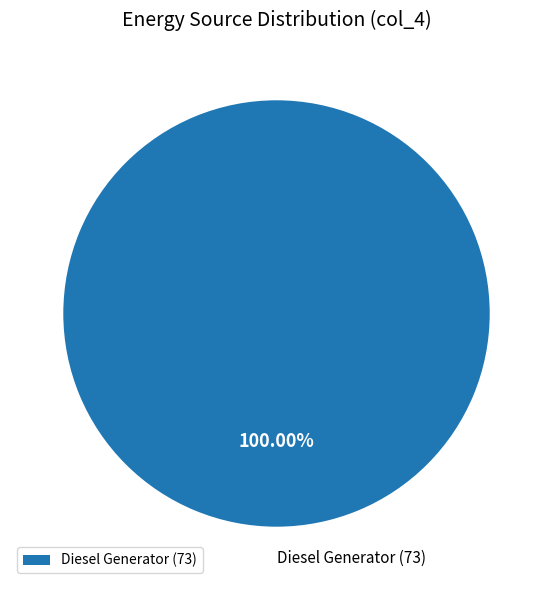

Does Diesel Generator account for over 50% of the chart?

Yes